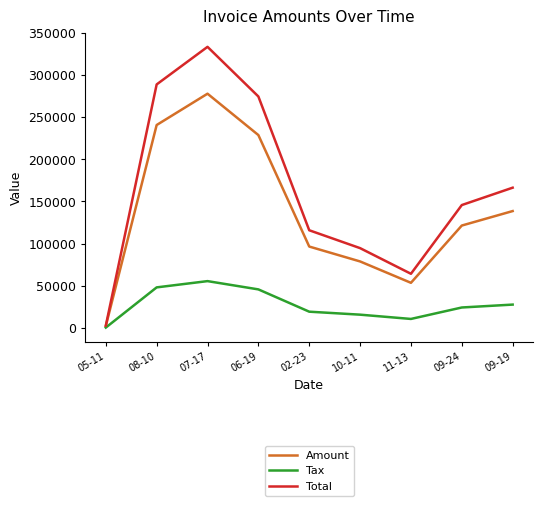

What is the difference between the highest and lowest values at 09-19?

138649.2